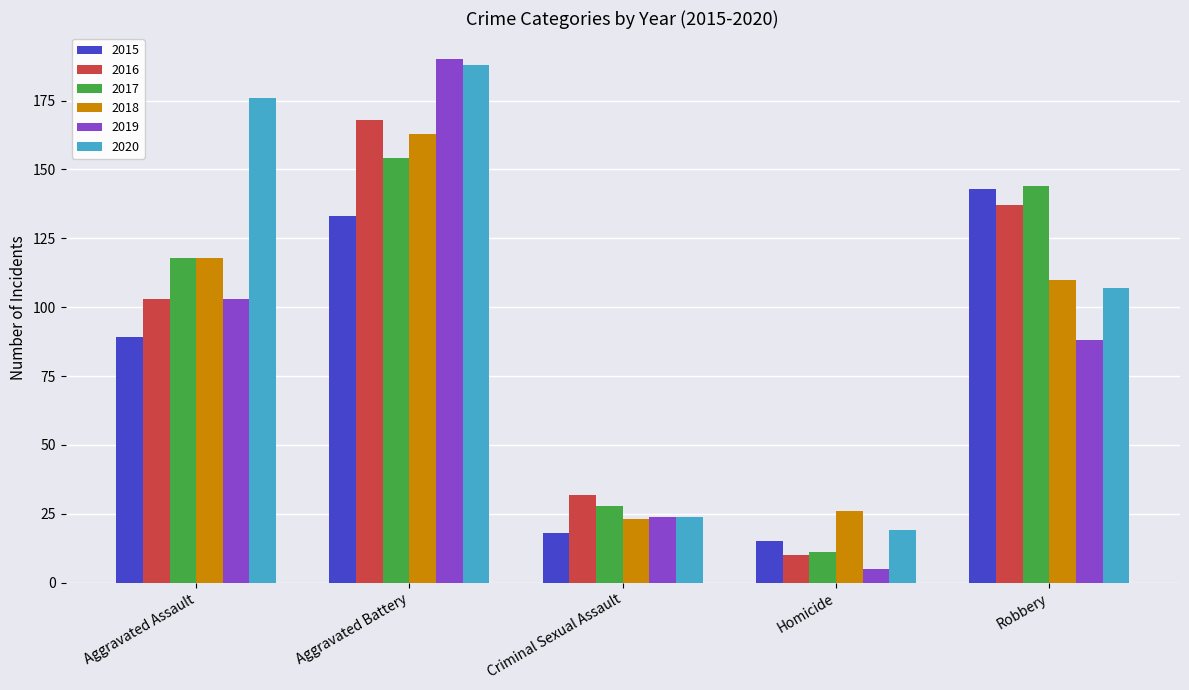

Between Aggravated Battery and Homicide, which series saw the biggest shift?

2019